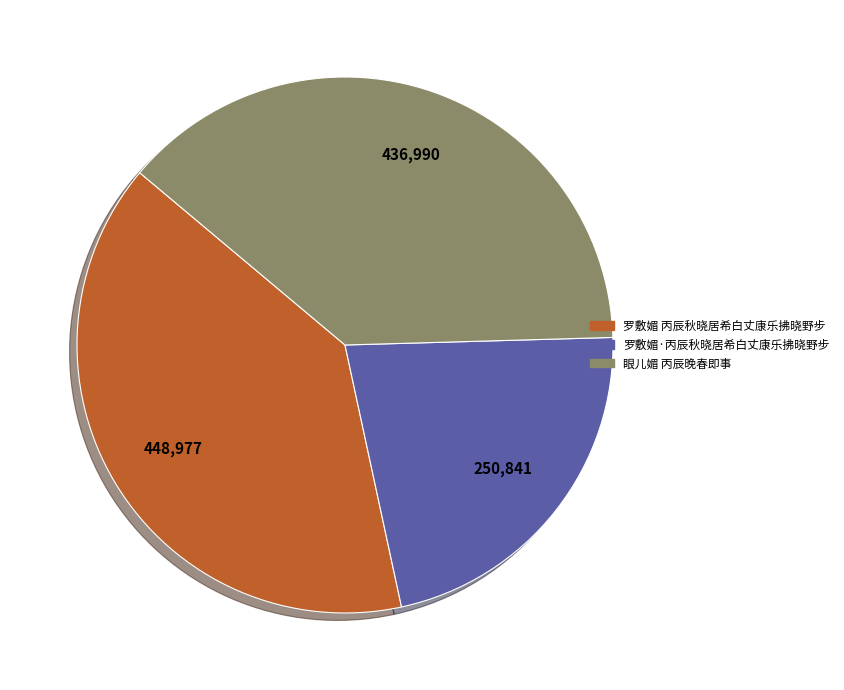

Rank the categories by value from highest to lowest.

罗敷媚 丙辰秋晓居希白丈康乐拂晓野步, 眼儿媚 丙辰晚春即事, 罗敷媚·丙辰秋晓居希白丈康乐拂晓野步